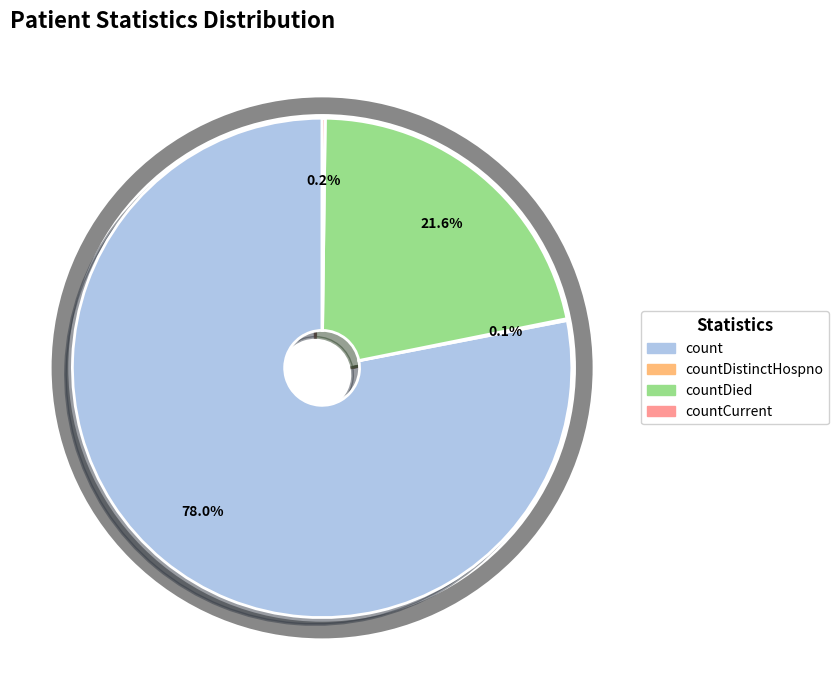

Does any single category account for the majority?

Yes